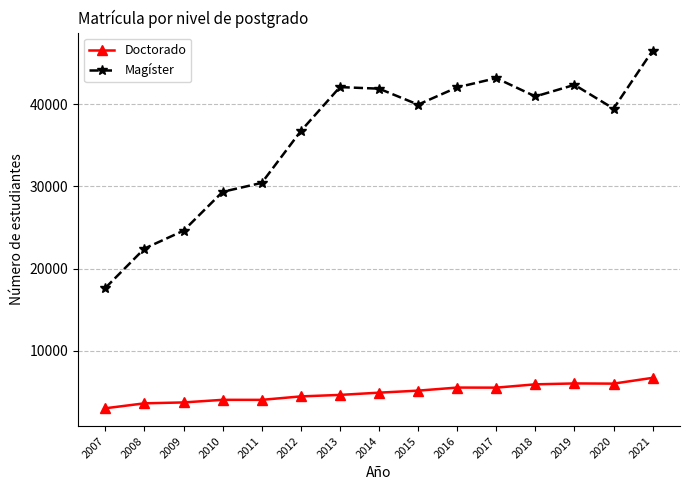

How many series are shown in this chart?

2